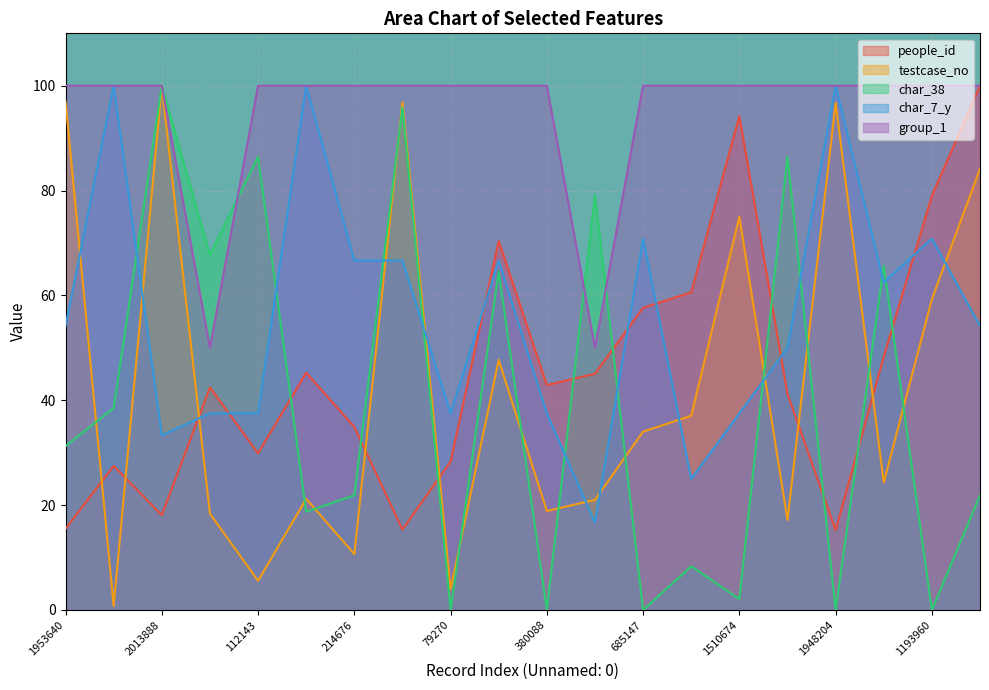

Between 960910 and 1193960, which series saw the biggest shift?

char_38